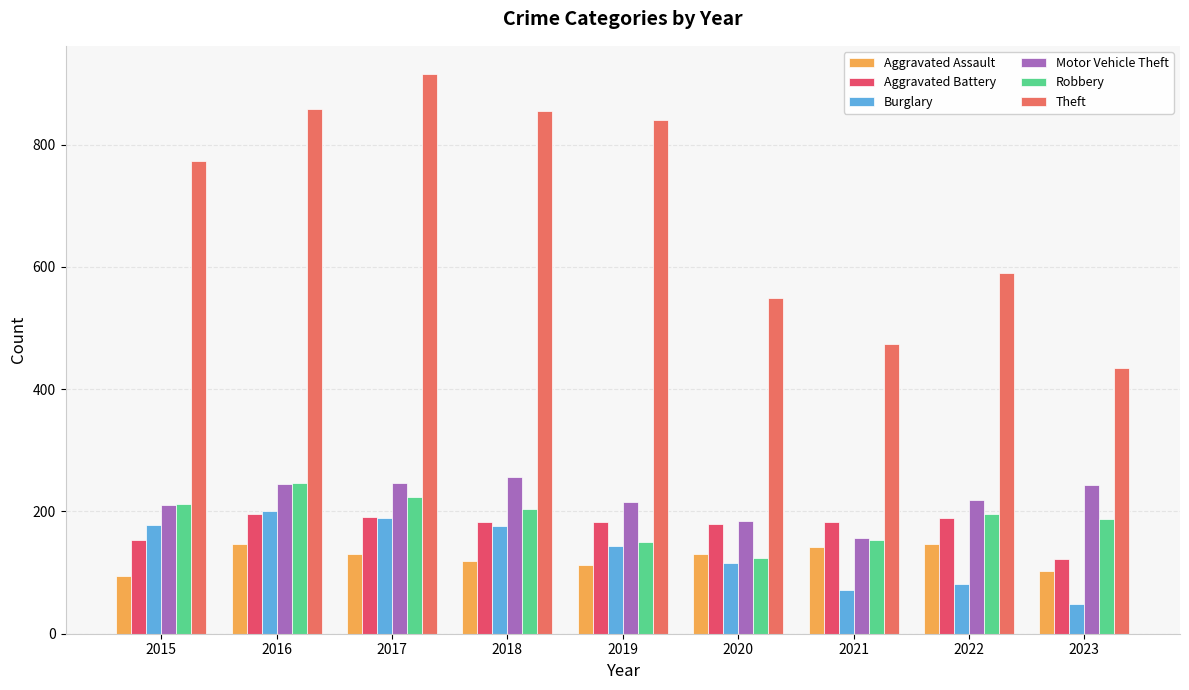

Rank the series at 2021 from highest to lowest value.

Theft, Aggravated Battery, Motor Vehicle Theft, Robbery, Aggravated Assault, Burglary